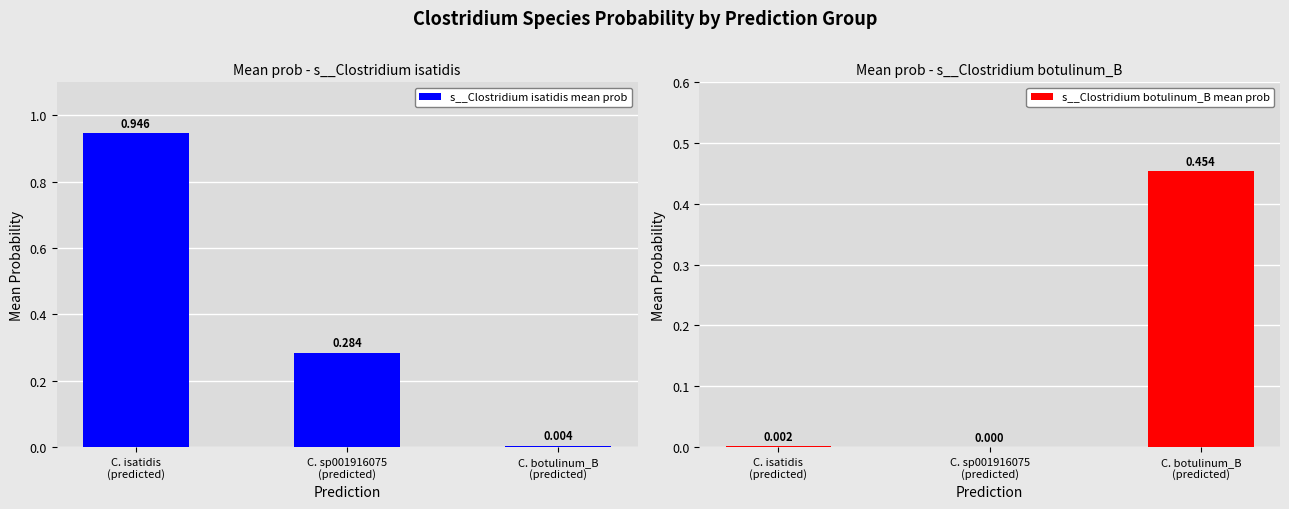

True or false: s__Clostridium botulinum_B mean prob has a value of 0.3 at C. botulinum_B
(predicted).

False